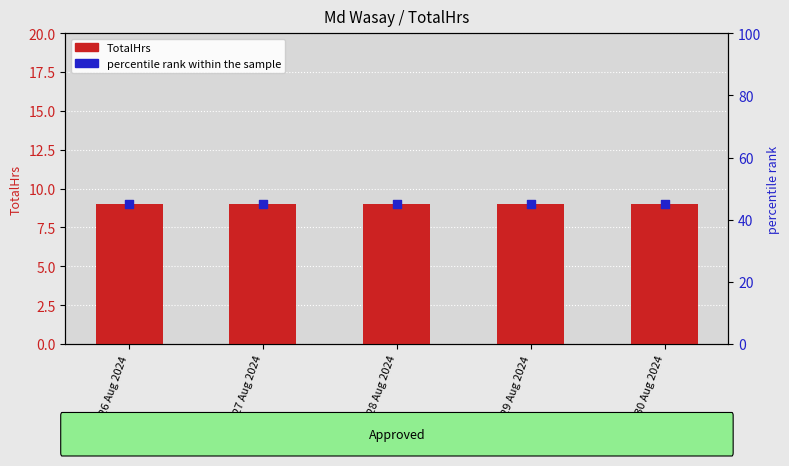

Which series has the largest total across all categories?

percentile rank within the sample